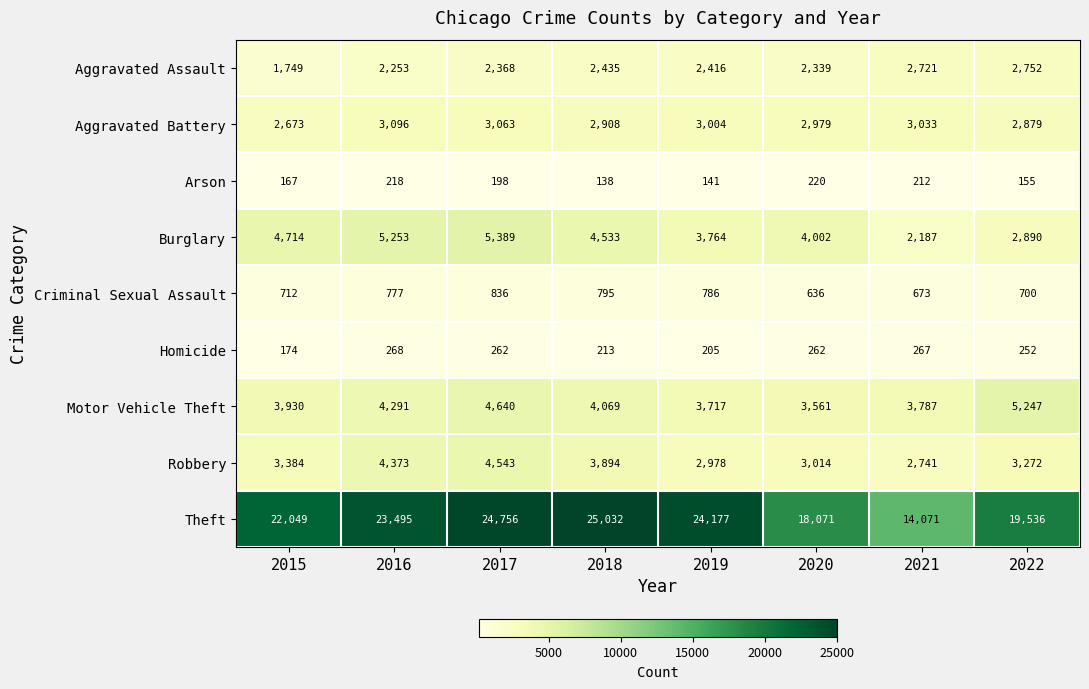

What is the difference between the second highest and minimum values in the Aggravated Battery series?

390